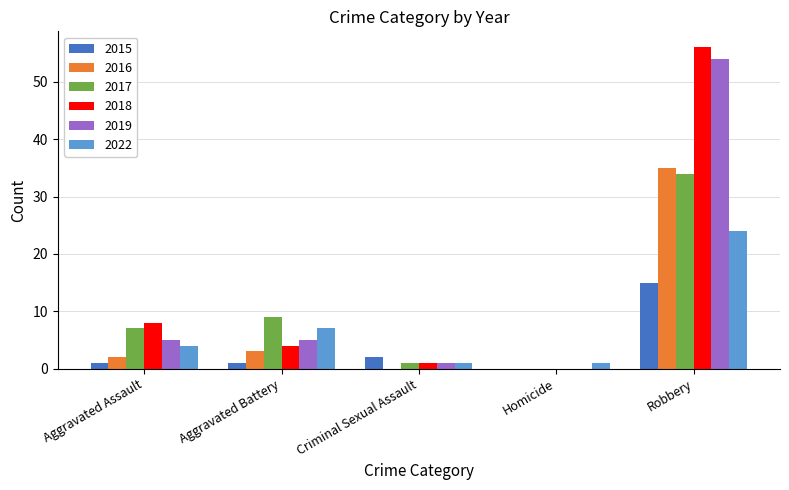

At which category does the chart reach its peak across all series?

Robbery